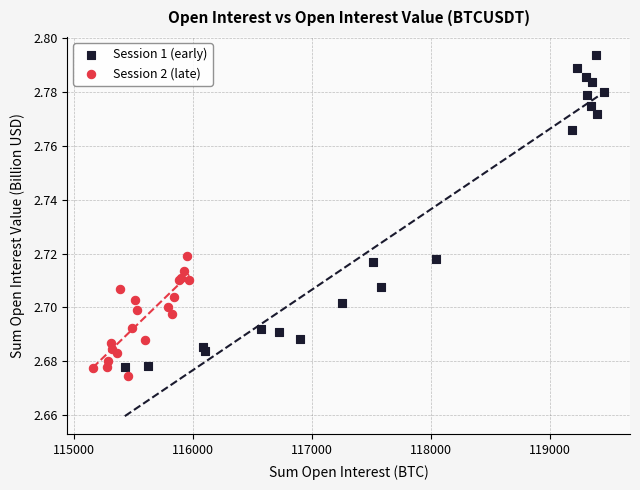

Which series reaches the minimum Y coordinate?

Session 2 (late)